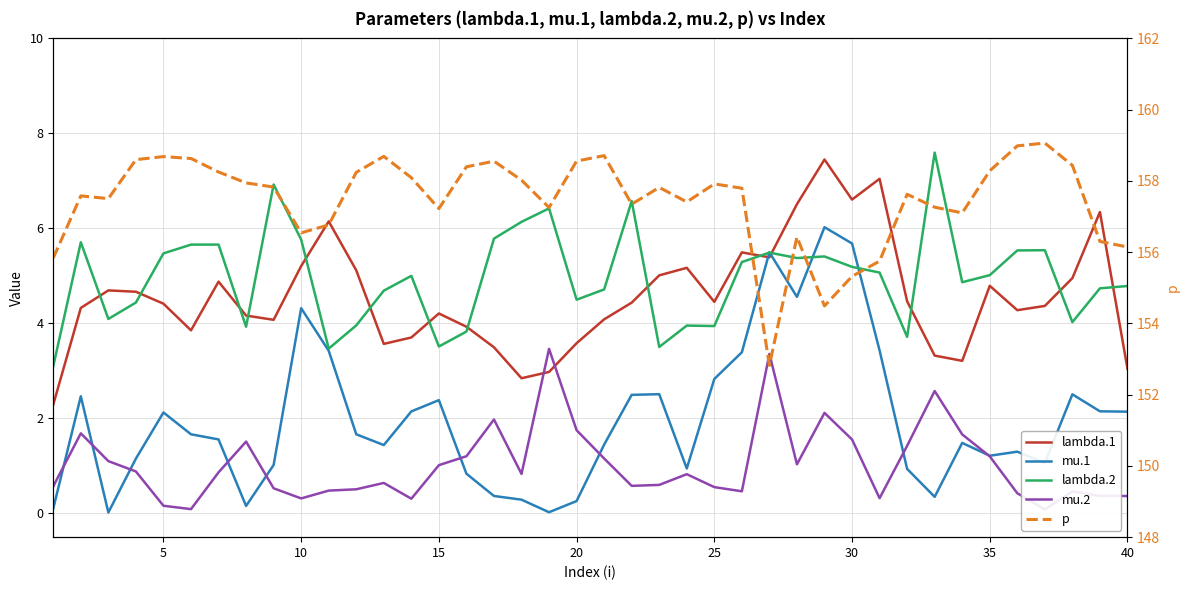

The lambda.2 series shows 2.2 at 36. True or false?

False